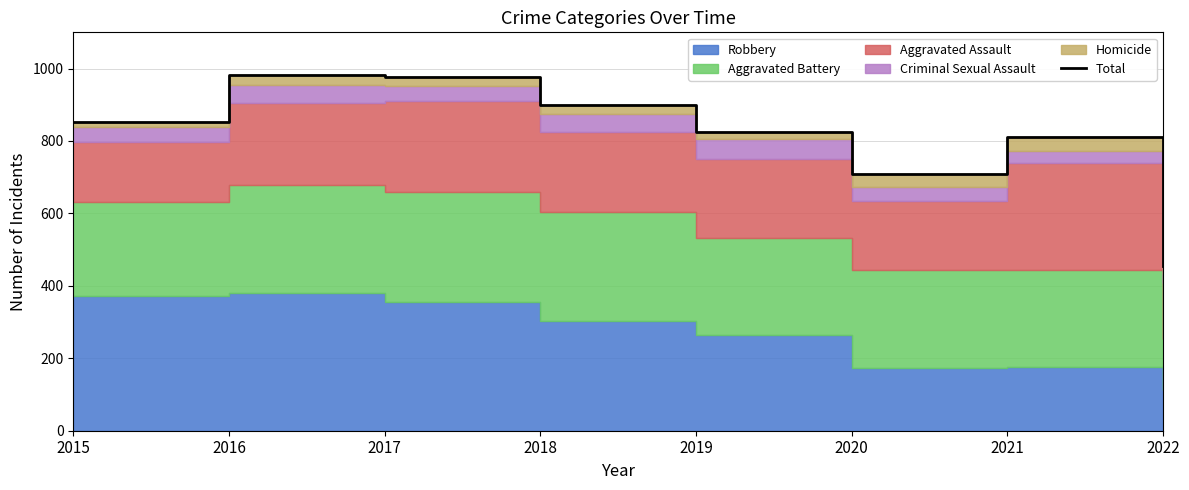

What is the sum of all values?

6510